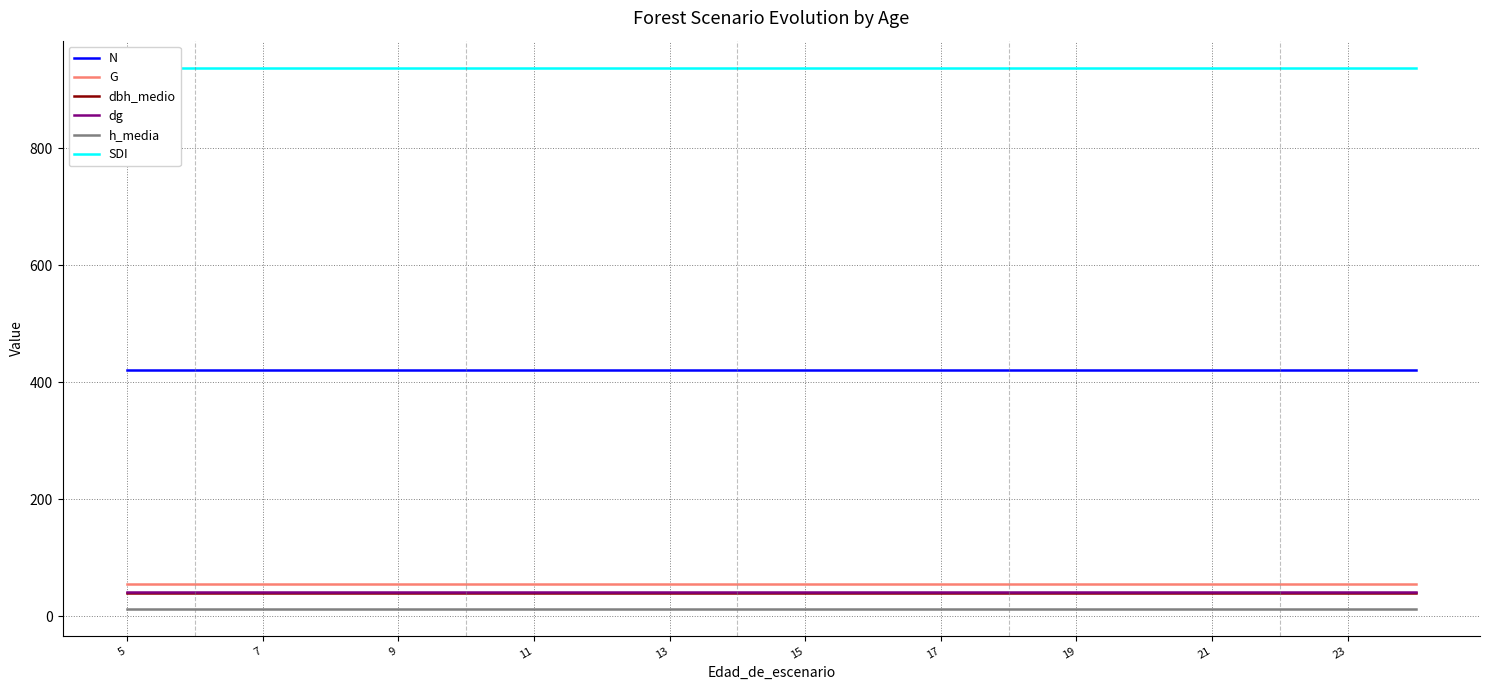

How many lines are shown in the chart?

6